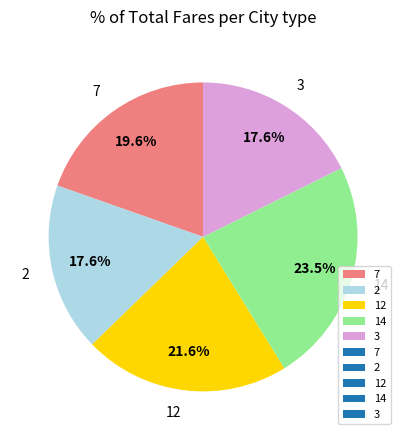

How many slices are in this pie chart?

5